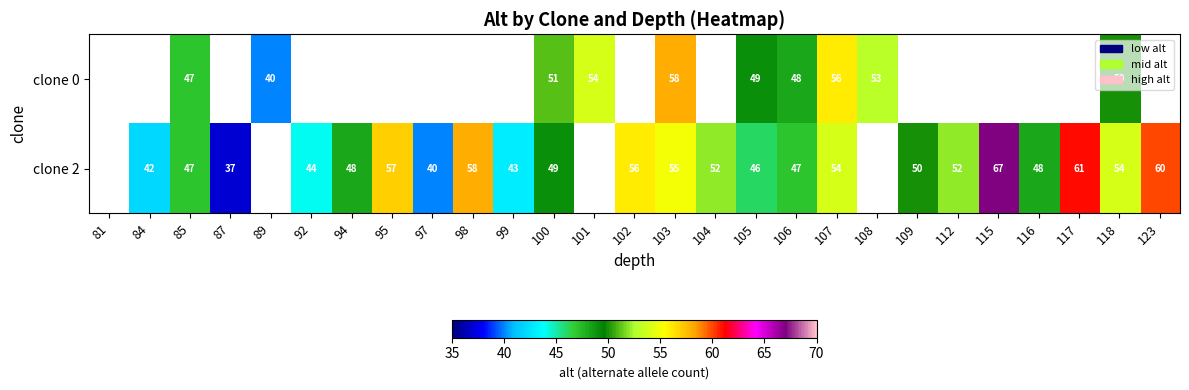

The clone 2 series shows 23.1 at 117. True or false?

False